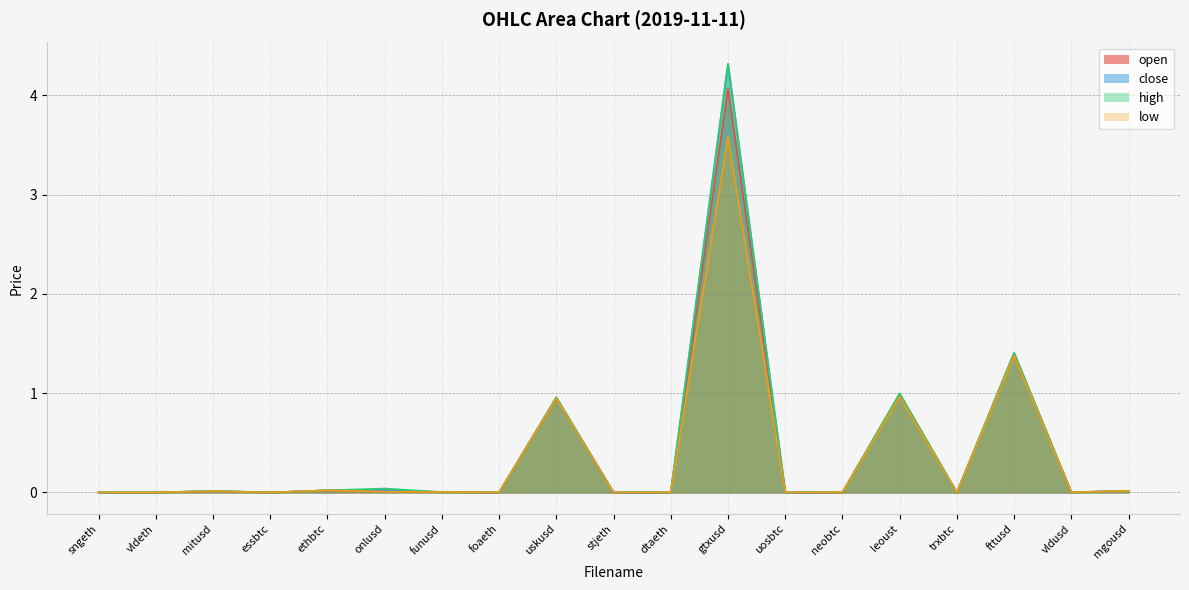

The value of low at leoust is 1.0. True or false?

True